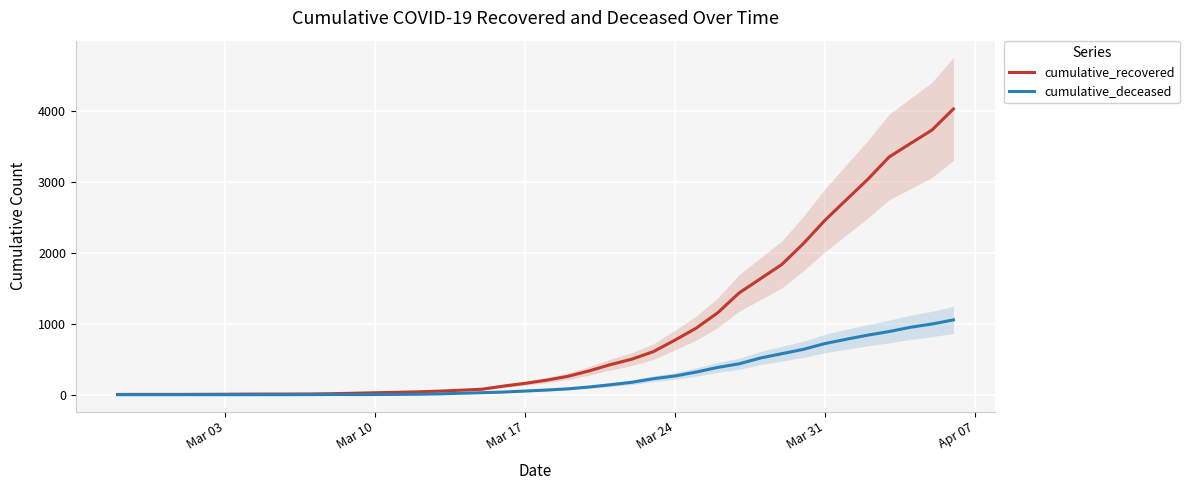

True or false: cumulative_deceased has more than 1 interior local peaks.

False